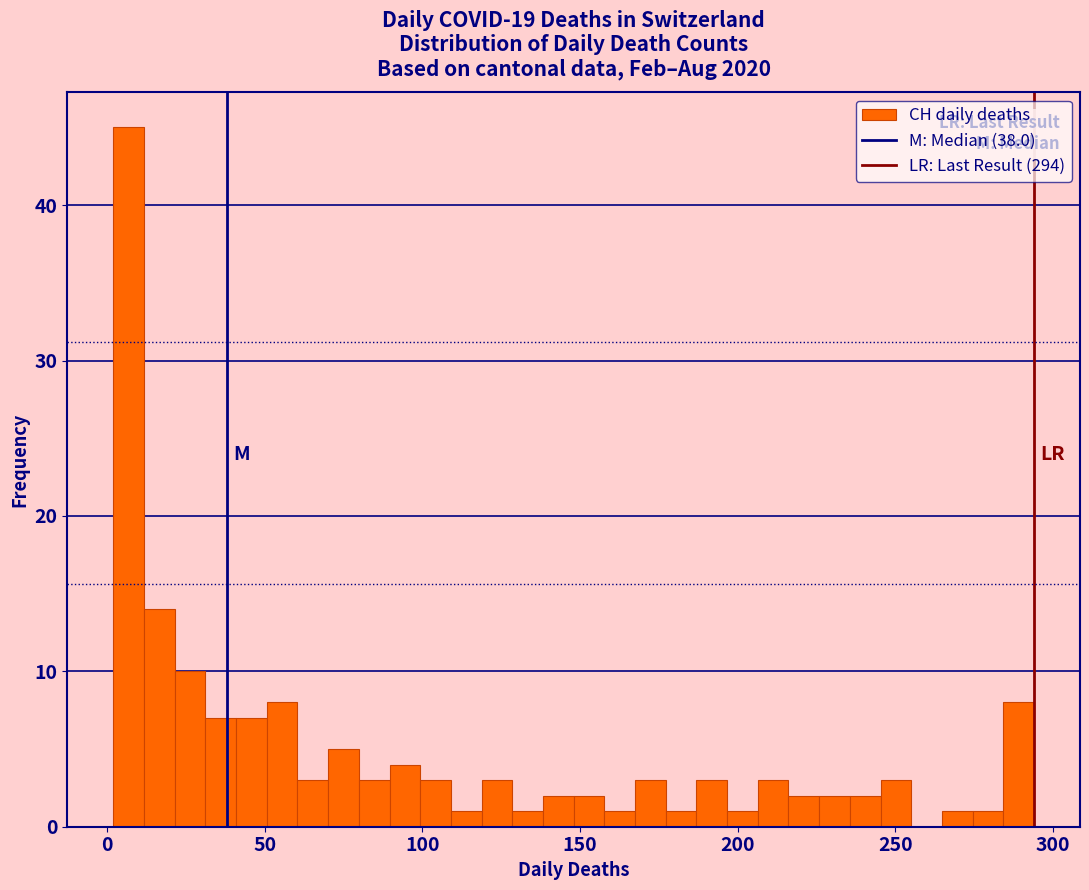

Read against the x-axis, roughly where is the centre of the tallest bar?

5